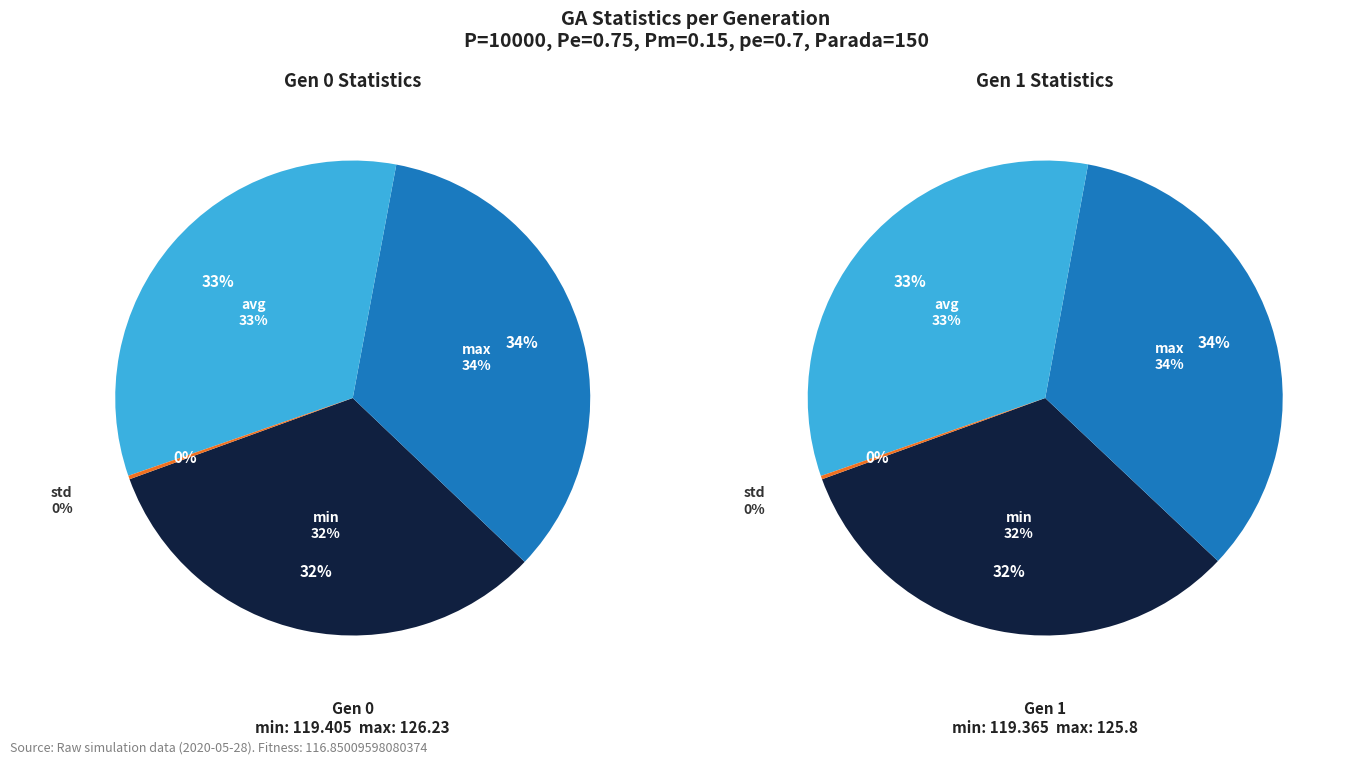

To the nearest percent, what portion does min represent?

32%